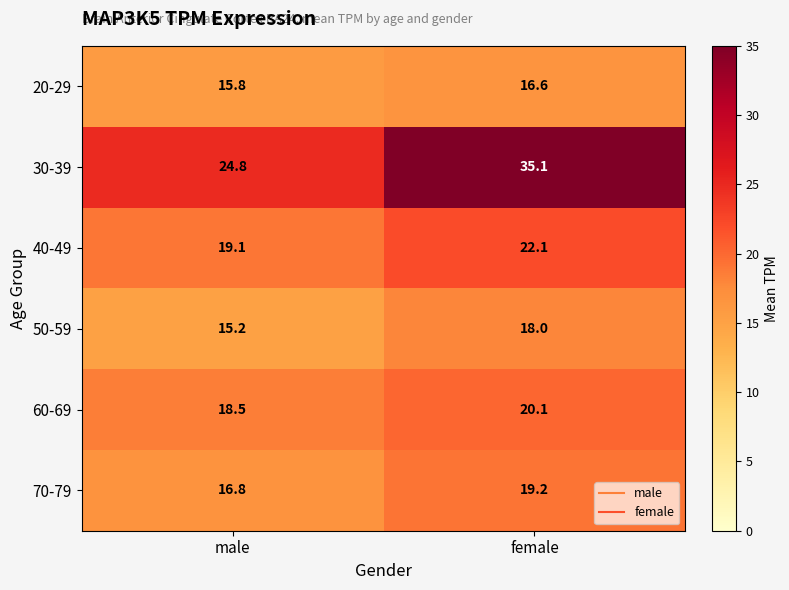

At which category does the chart reach its minimum across all series?

male